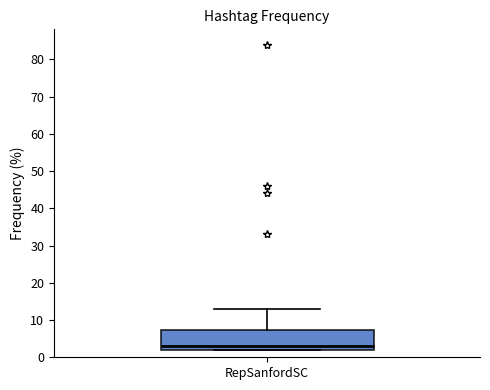

Transcribe this box plot: give where the median line is, the range the box spans, and where the two whiskers end, as read against the y-axis. The values are not printed on the chart, so give them approximately, as read against the axis.

median 3, box 2 to 7, whiskers 2 to 13